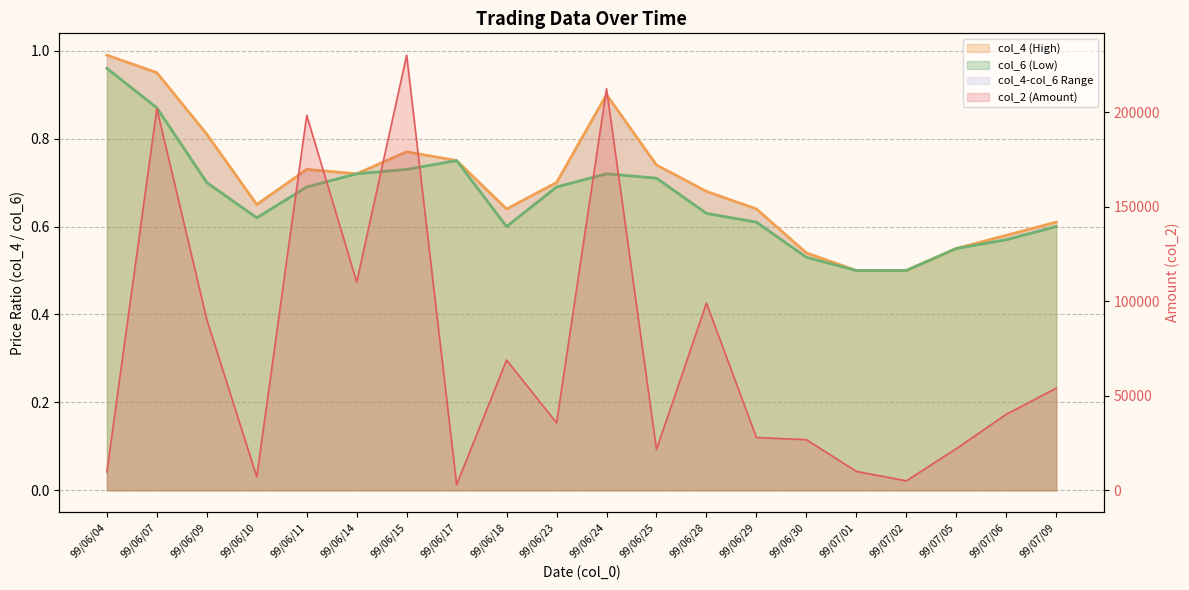

The value of col_6 (Low) at 99/06/25 is 0.4. True or false?

False